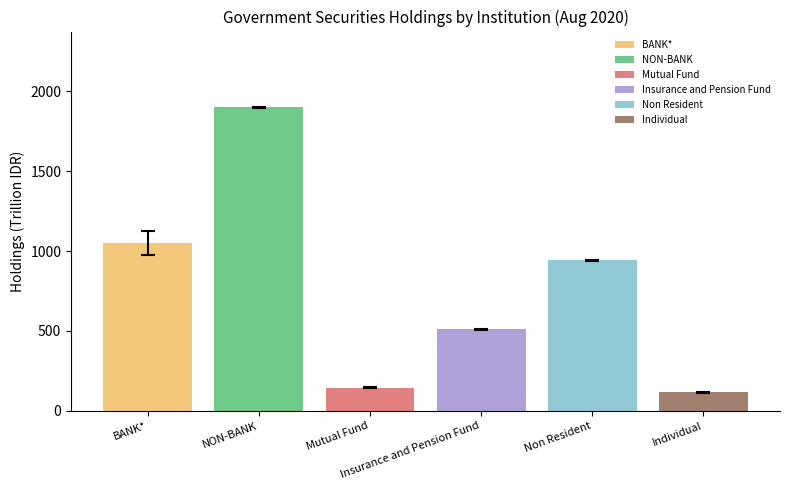

At which category does the chart reach its minimum across all series?

Individual